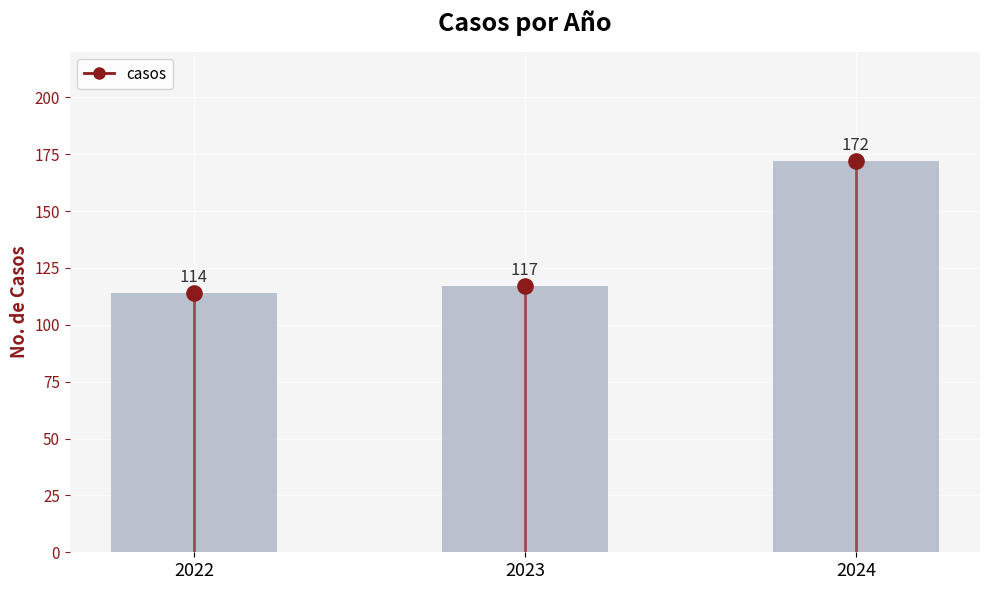

Which series reaches the maximum Y coordinate?

casos